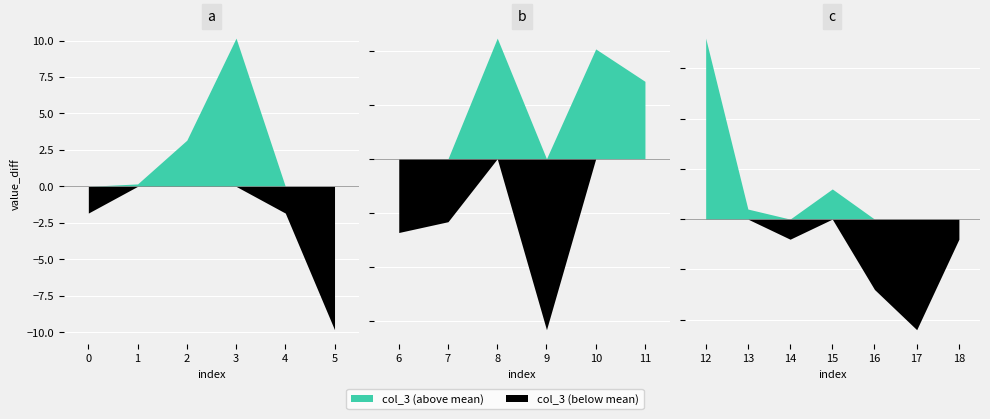

In col_1, how many points are lower than both neighbors (excluding endpoints)?

4